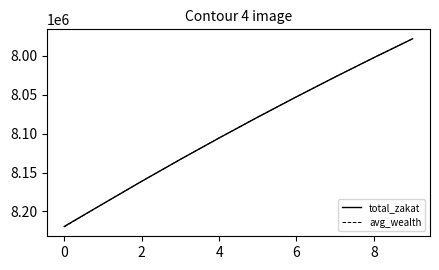

Which series has the largest range (max minus min)?

avg_wealth